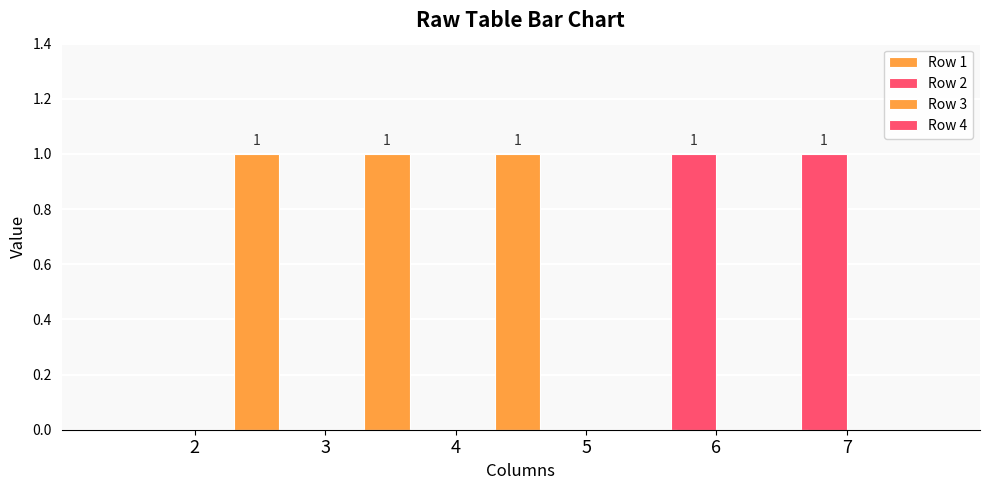

How many groups of bars are there?

6